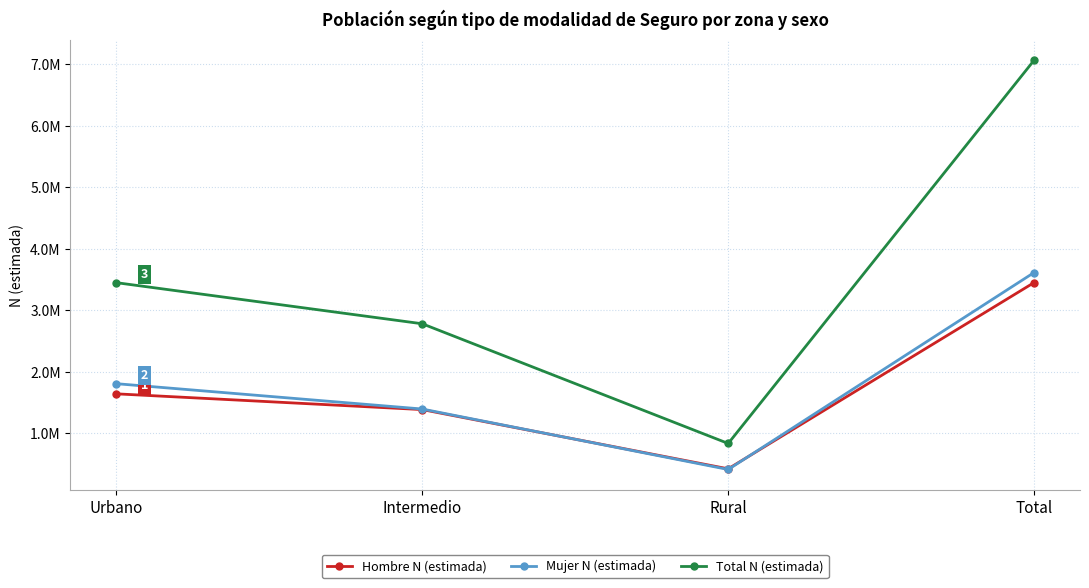

What is the label of the 3rd point from the left?

Rural